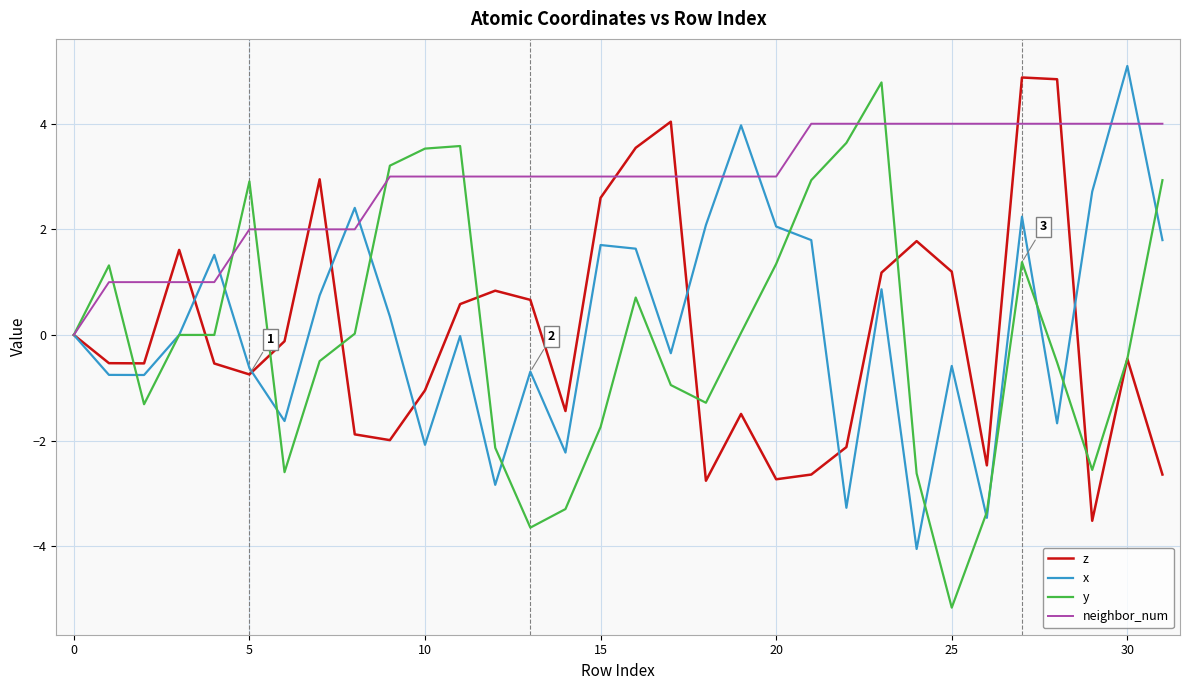

Which series has the widest spread of values?

y